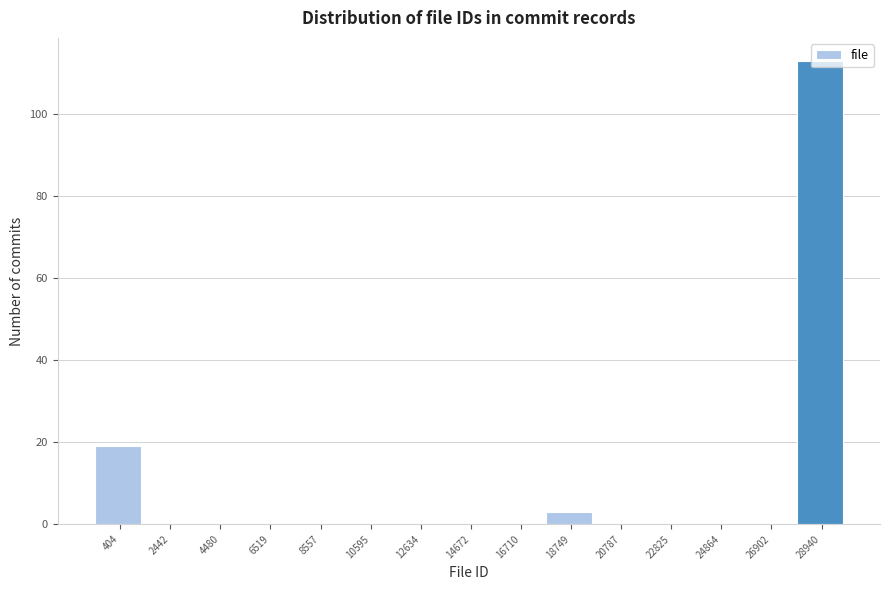

Which category has the highest value across all series?

28940